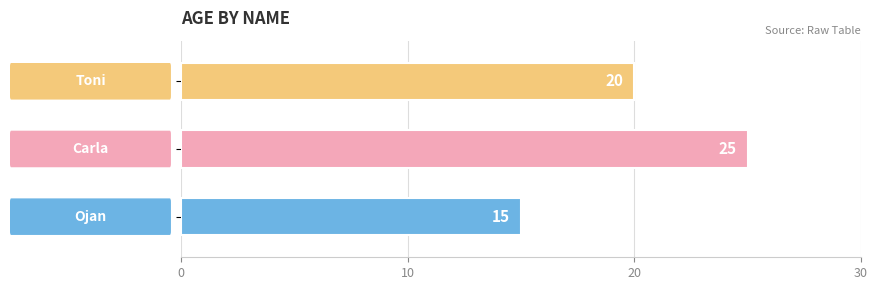

What is the maximum value shown in the chart?

25